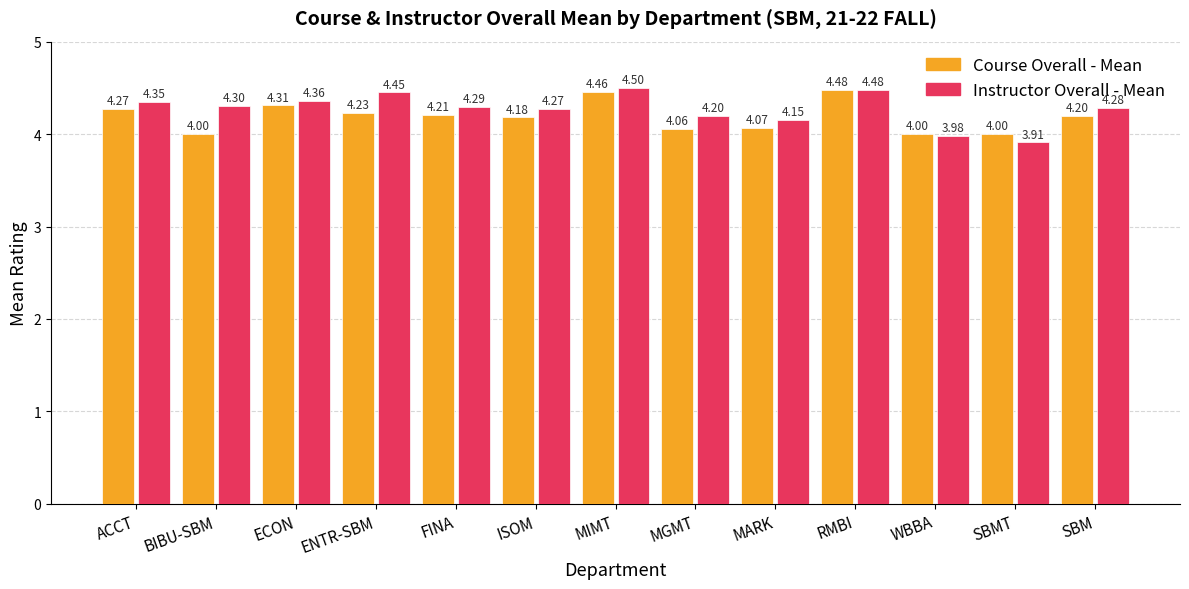

Which series has the largest total across all categories?

Instructor Overall - Mean